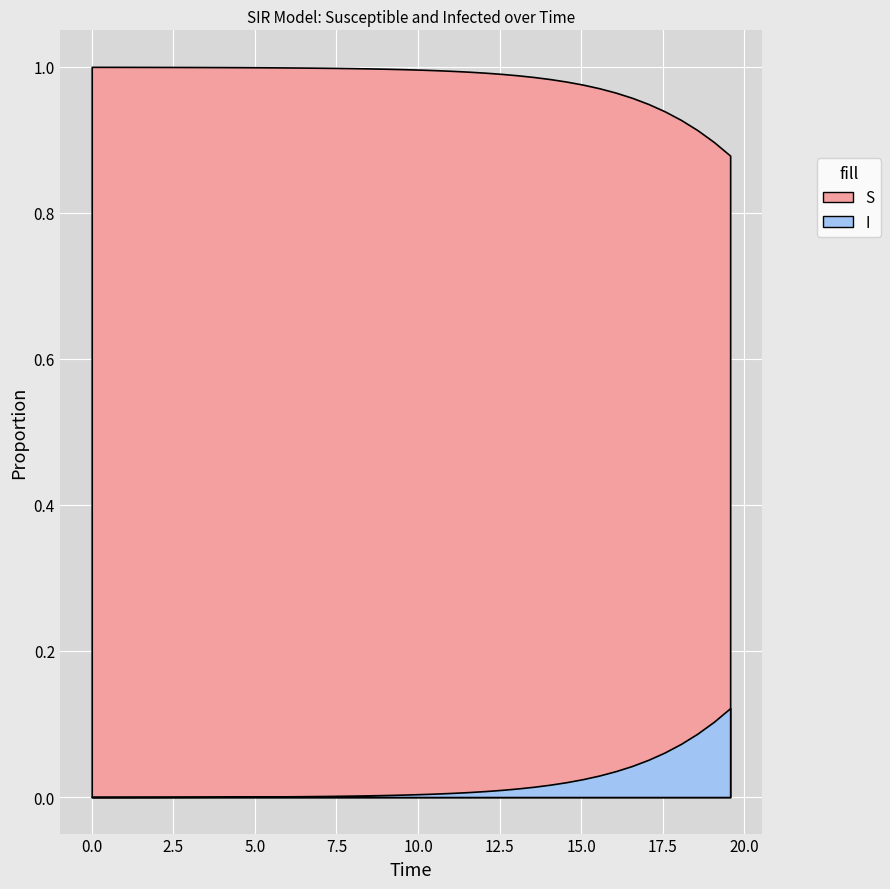

Is the value of S at 35 greater than the value of I at 13?

Yes